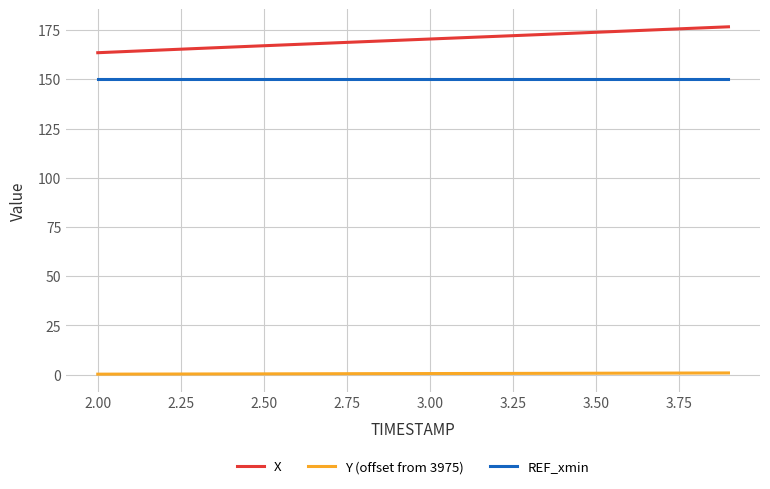

Which series has the largest range (max minus min)?

X